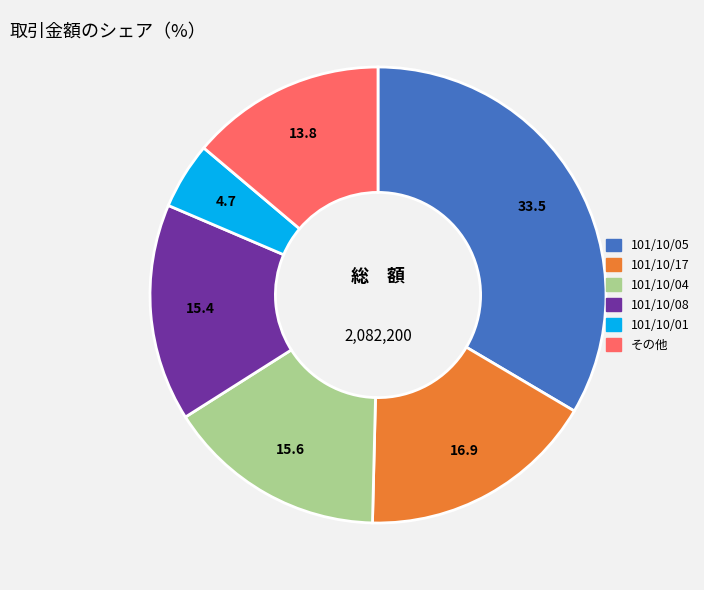

Is there any slice that represents more than half of the pie?

No